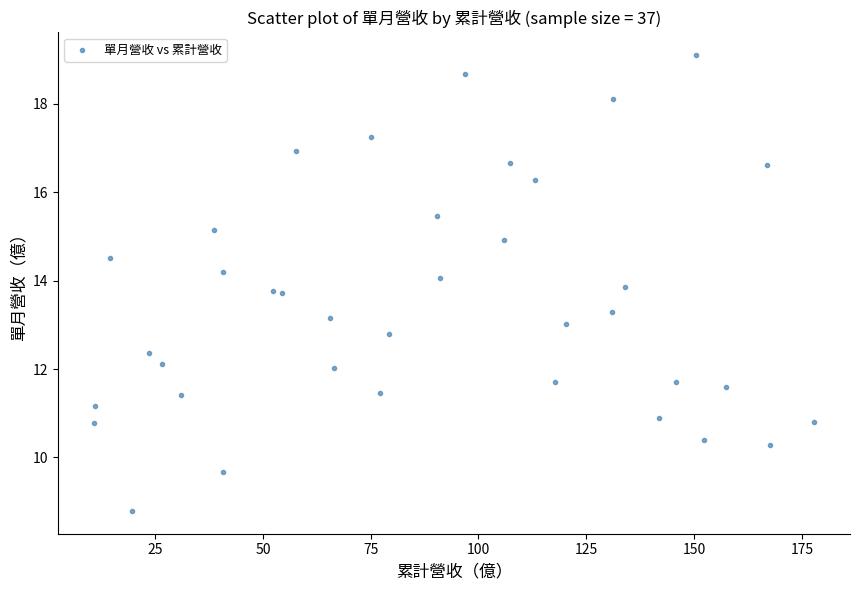

What is the range of Y values (max minus min)?

10.3